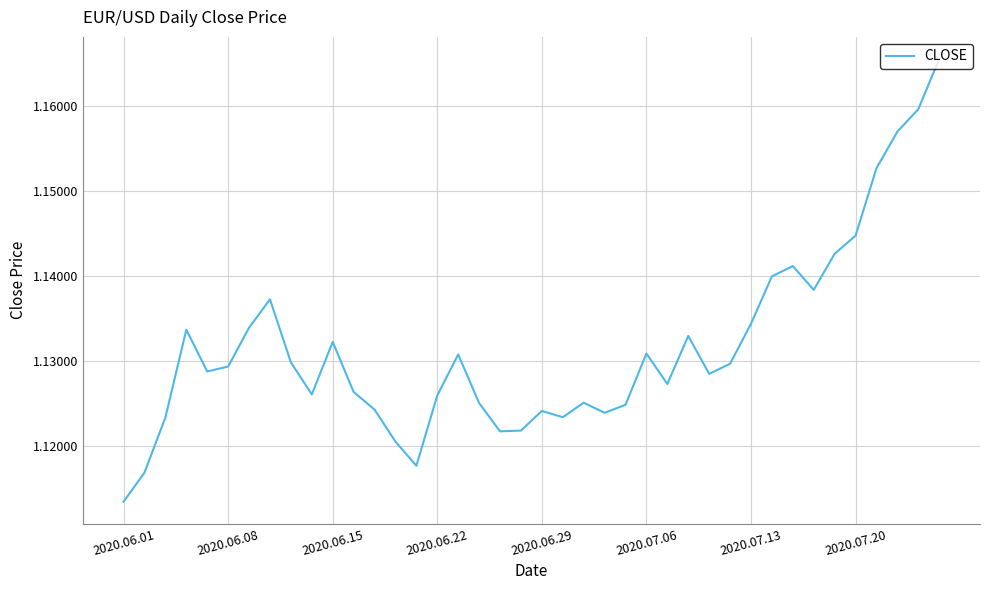

Does the chart display data point markers on the line(s)?

No